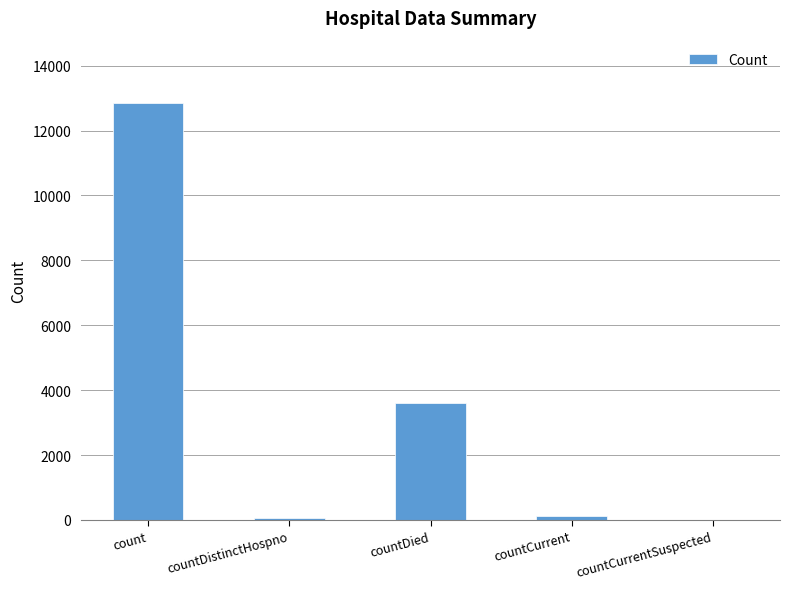

The value at countCurrentSuspected is 7010. True or false?

False